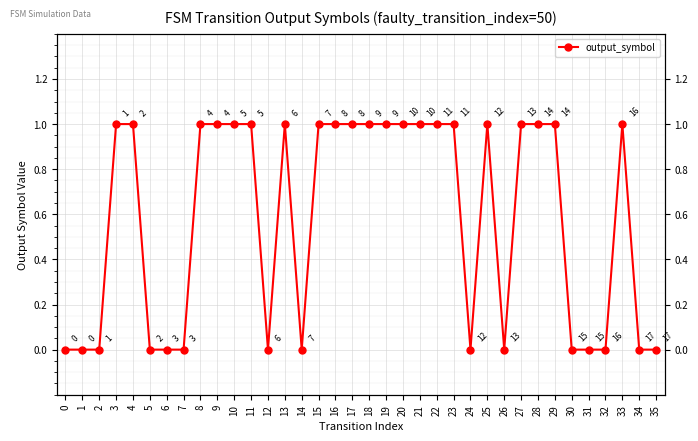

True or false: the data shows 1 at 29.

False